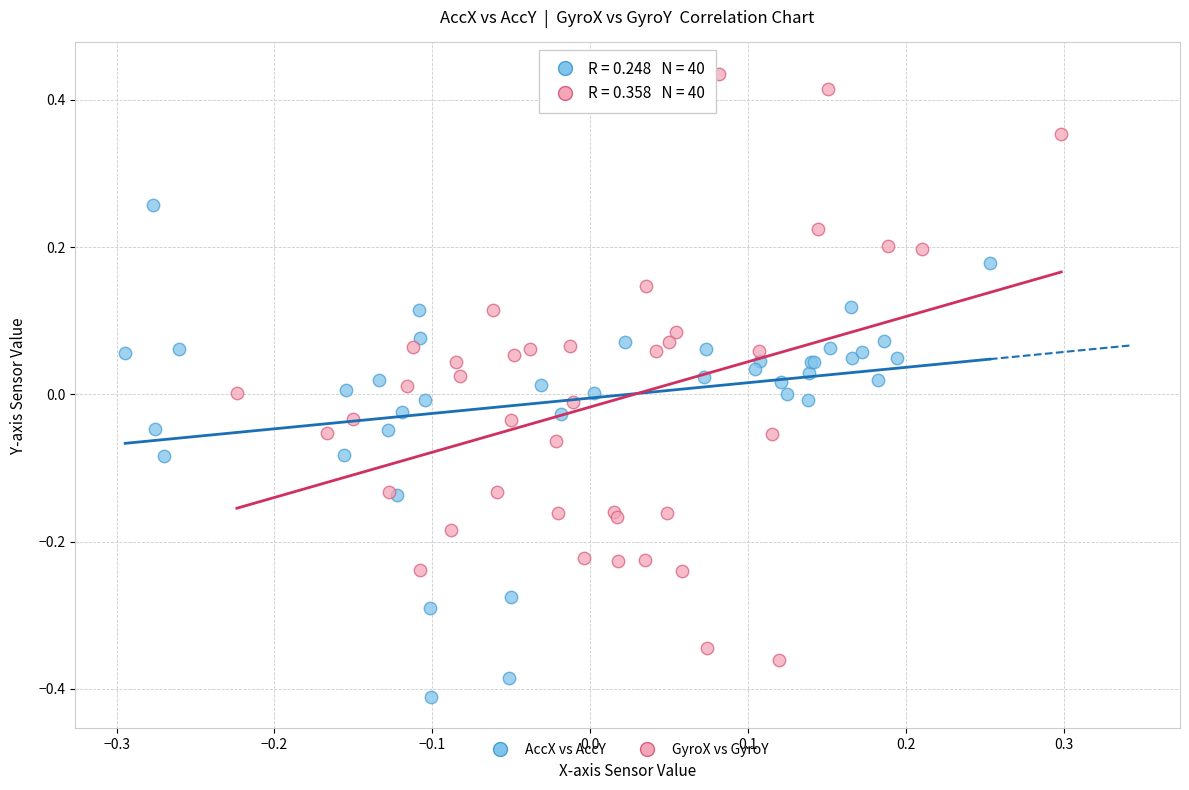

What are all the series names shown in the legend?

AccX vs AccY, GyroX vs GyroY